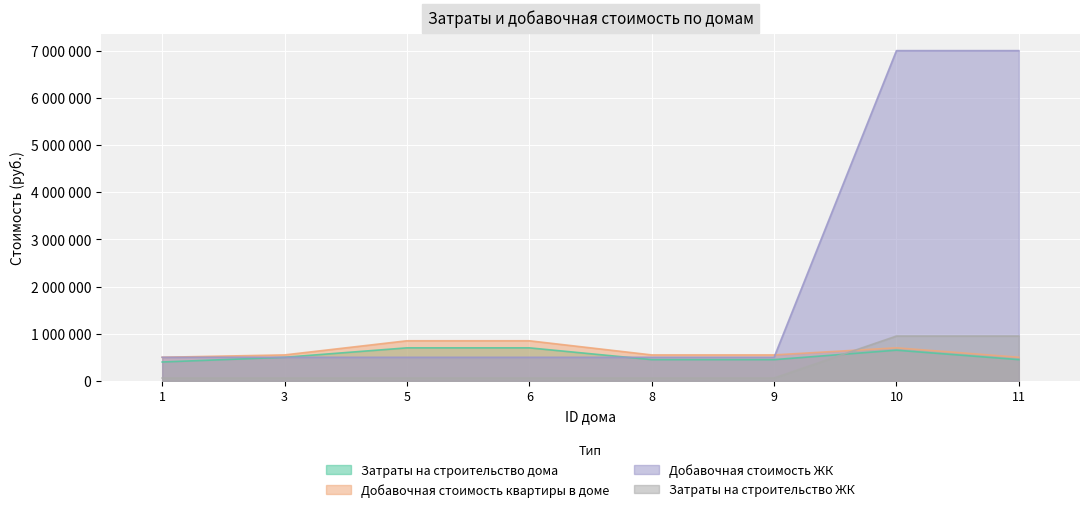

Count the number of categories in the chart.

8